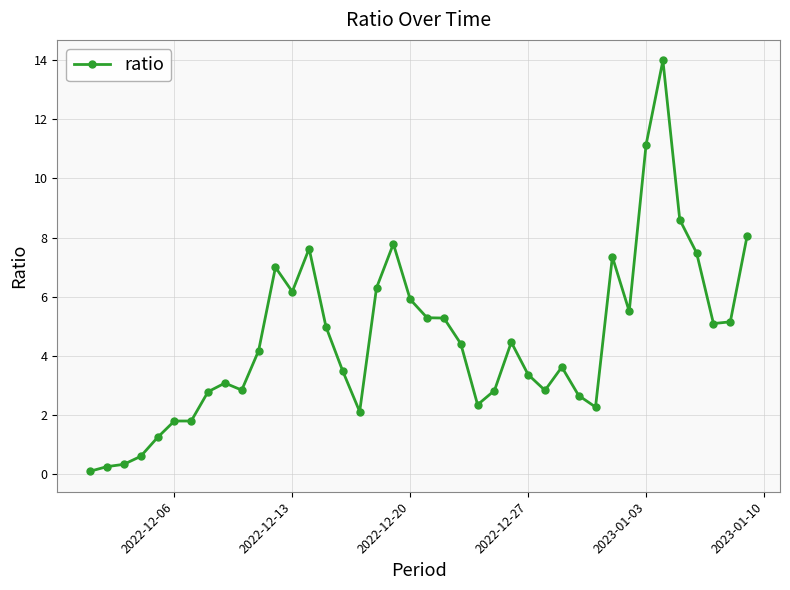

What is the value of the 37th point from the left?

7.5